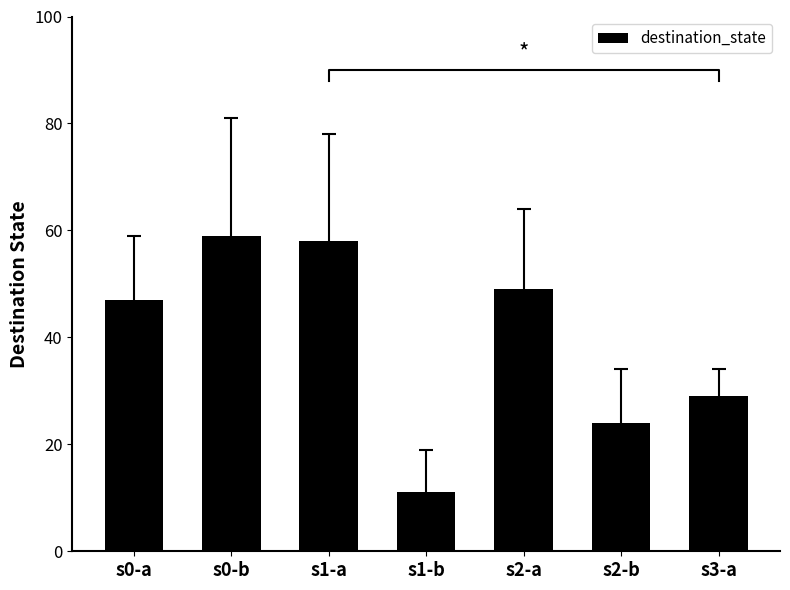

Between s2-b and s2-a, which is larger?

s2-a